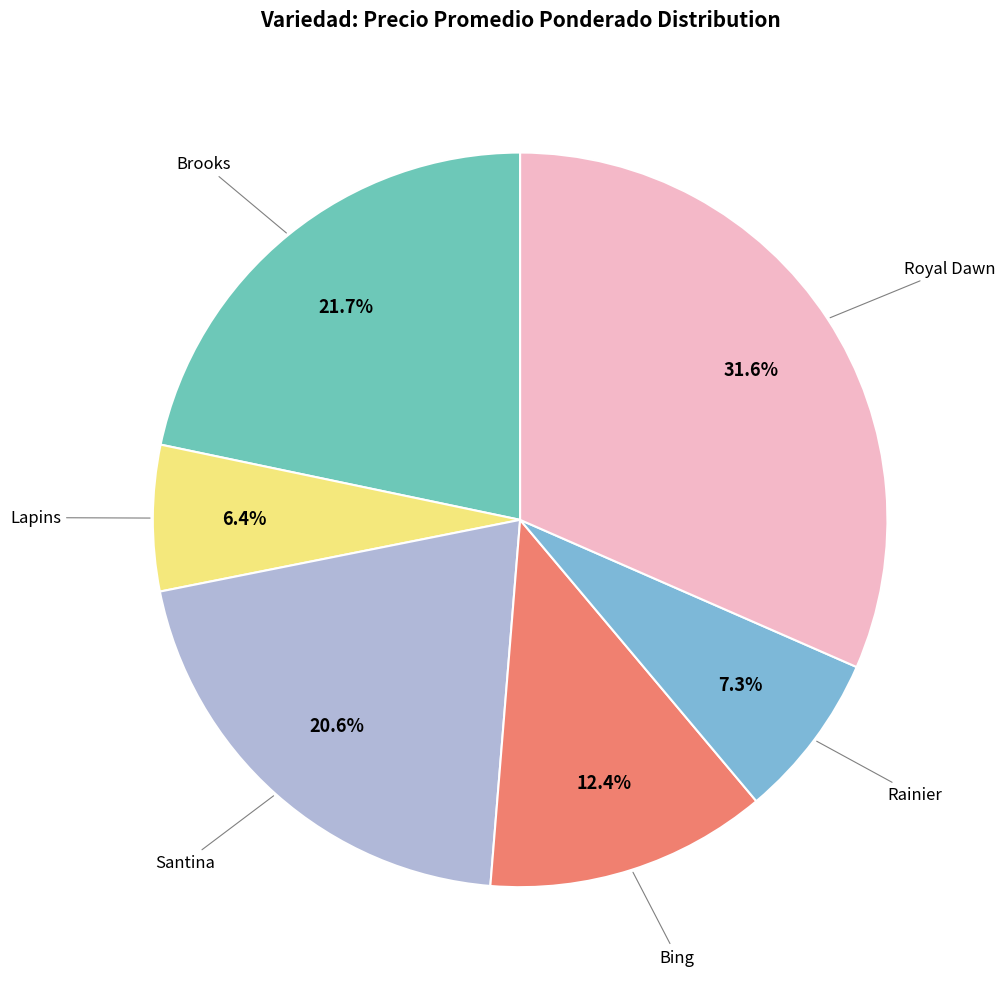

Does Lapins account for over 50% of the chart?

No